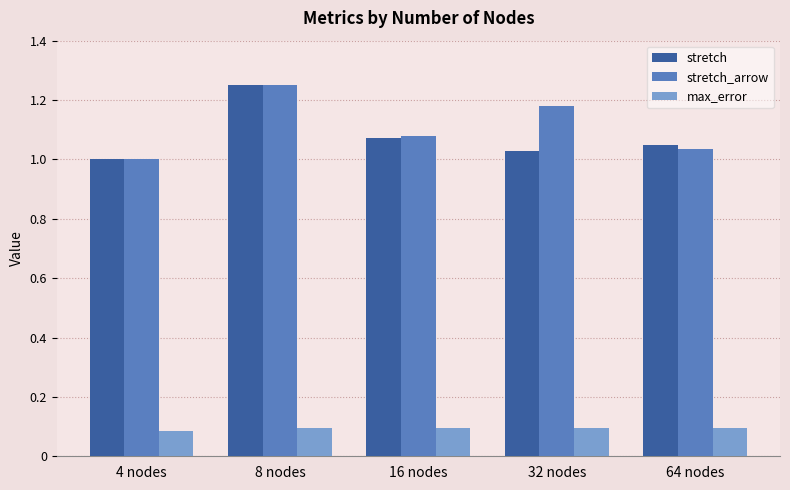

True or false: stretch has a value of 1.0 at 64 nodes.

True